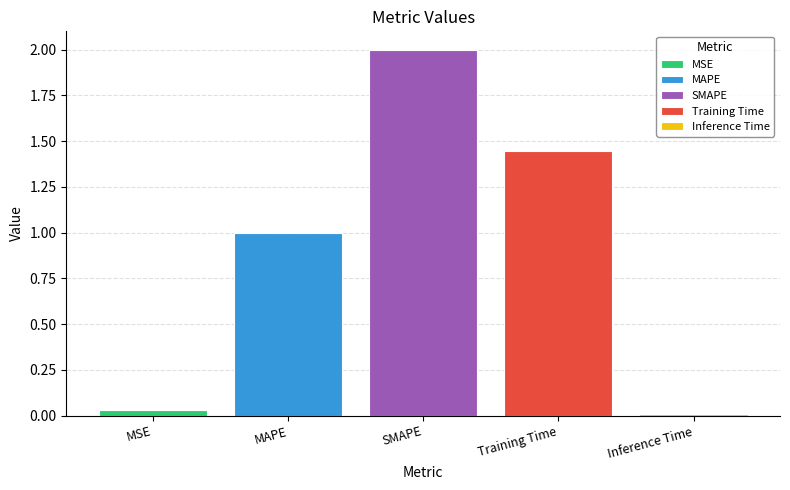

Is it true that MAPE equals 1.3 at SMAPE?

False